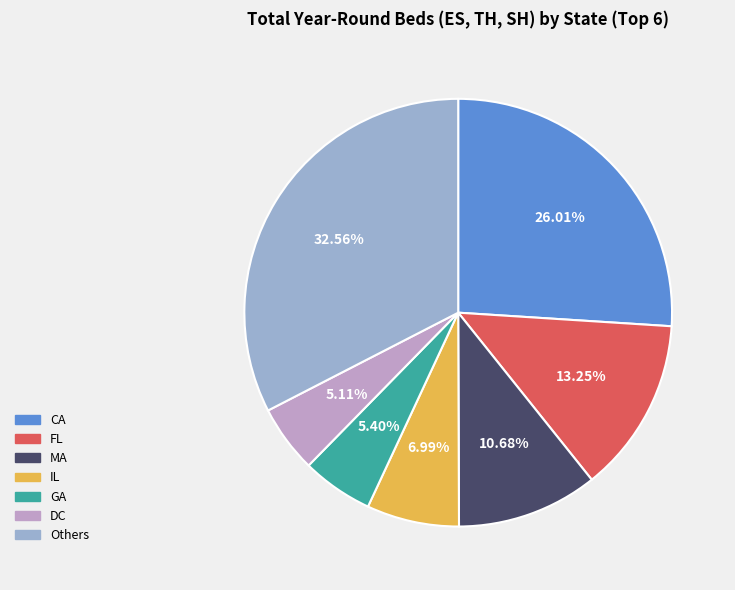

Is there a majority slice in this chart?

No